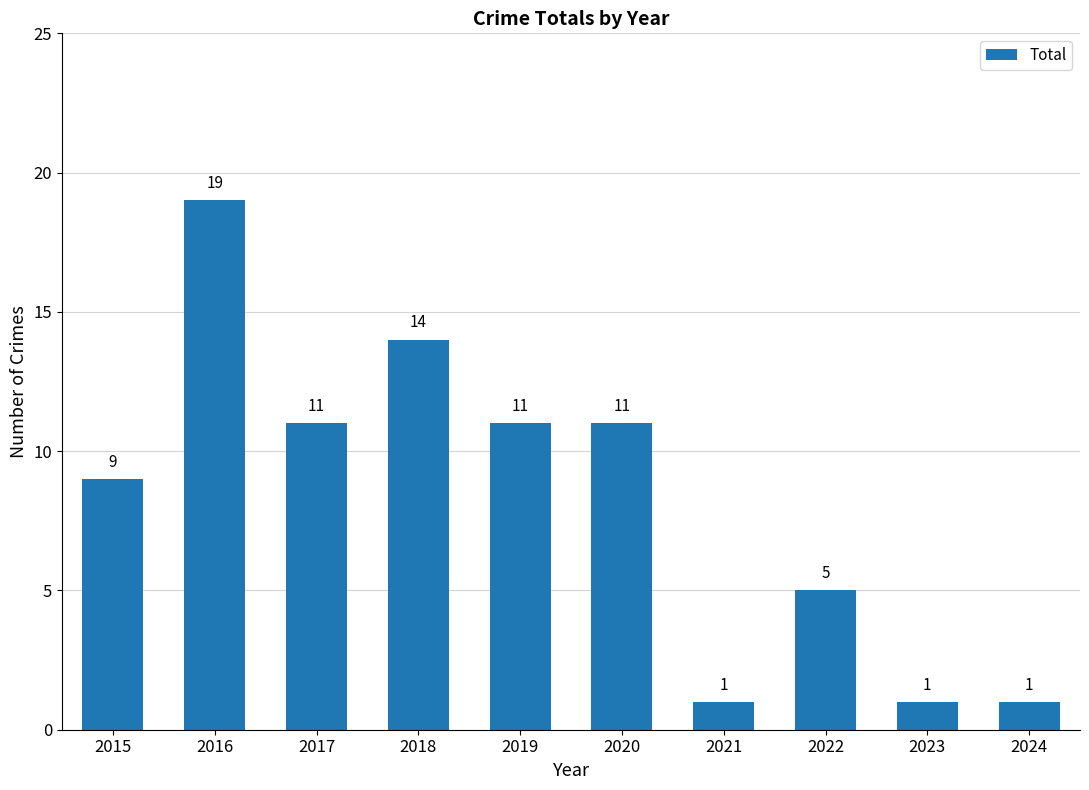

Is it true that the value at 2019 is 17?

False